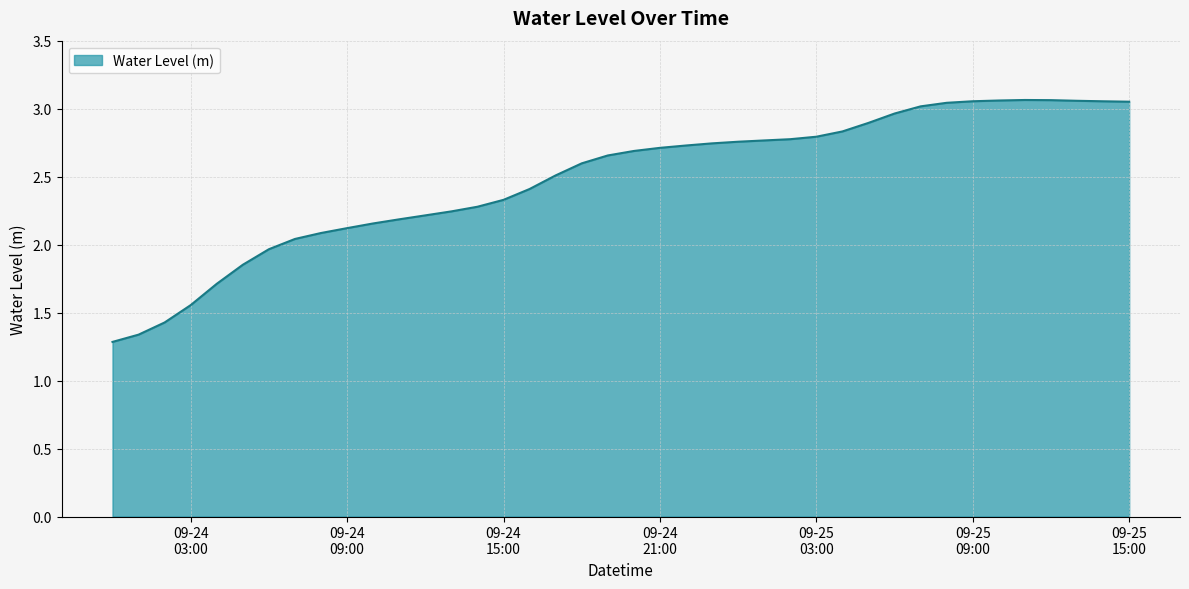

What is the difference between the maximum and minimum values?

1.8